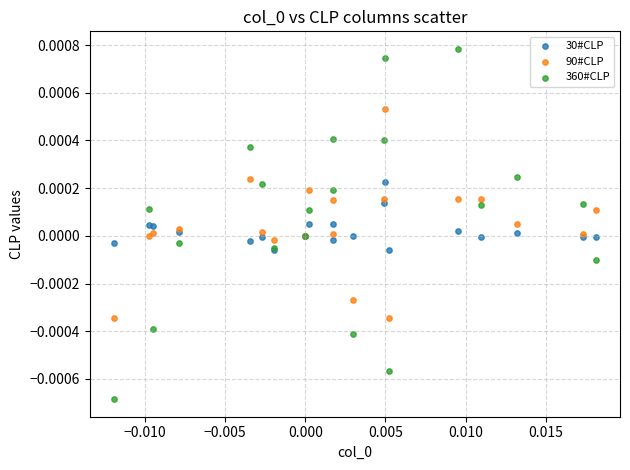

Which series reaches the maximum Y coordinate?

360#CLP